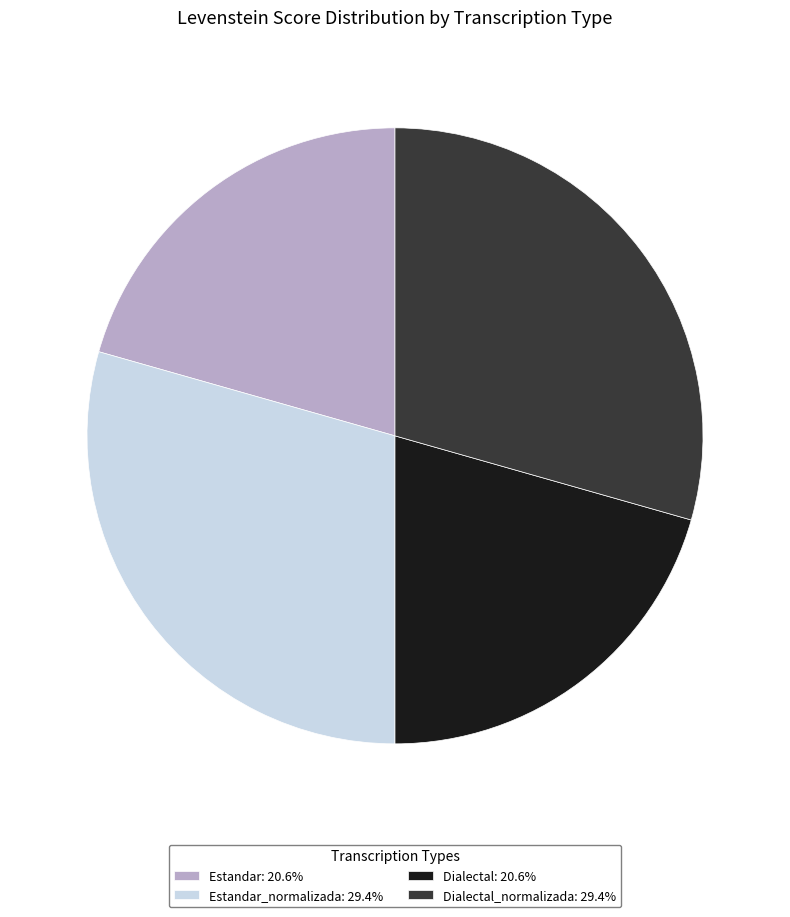

Combined, do Estandar_normalizada: 29.4% and Dialectal_normalizada: 29.4% account for over 50%?

Yes